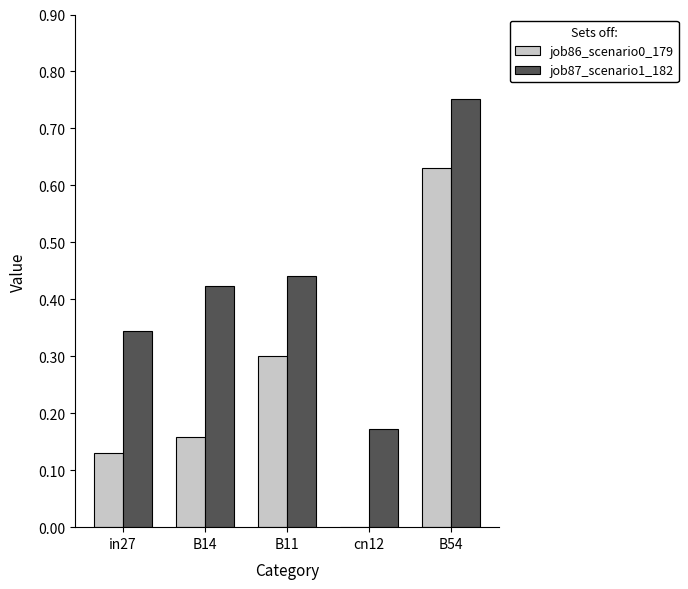

How many job86_scenario0_179 values are between 0 and 1?

5